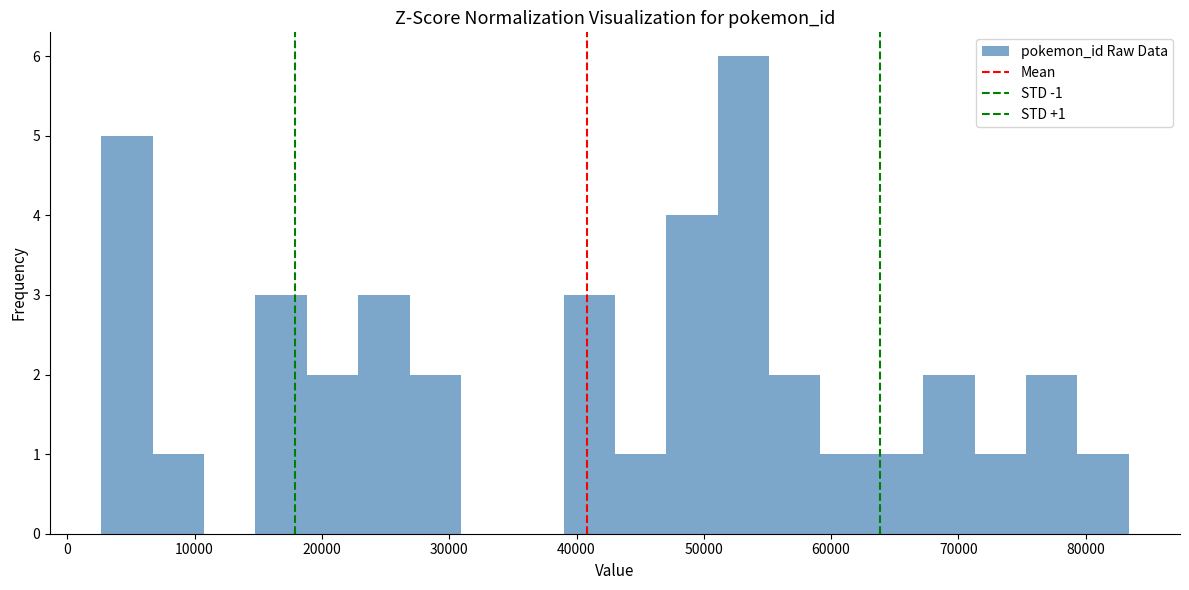

Over which range of the x-axis is the bar tallest?

51000 to 55000